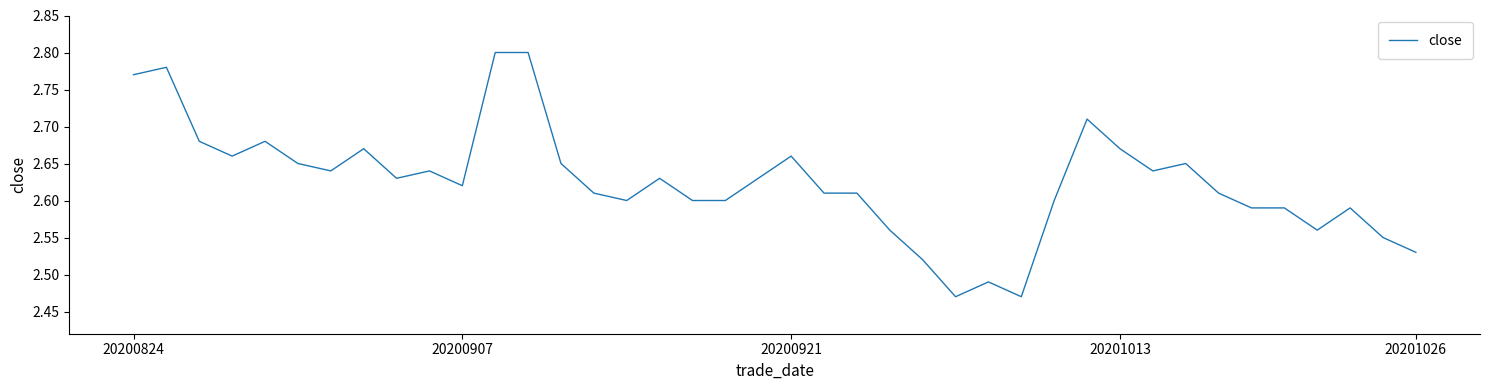

What is the difference between the maximum and minimum values?

0.3